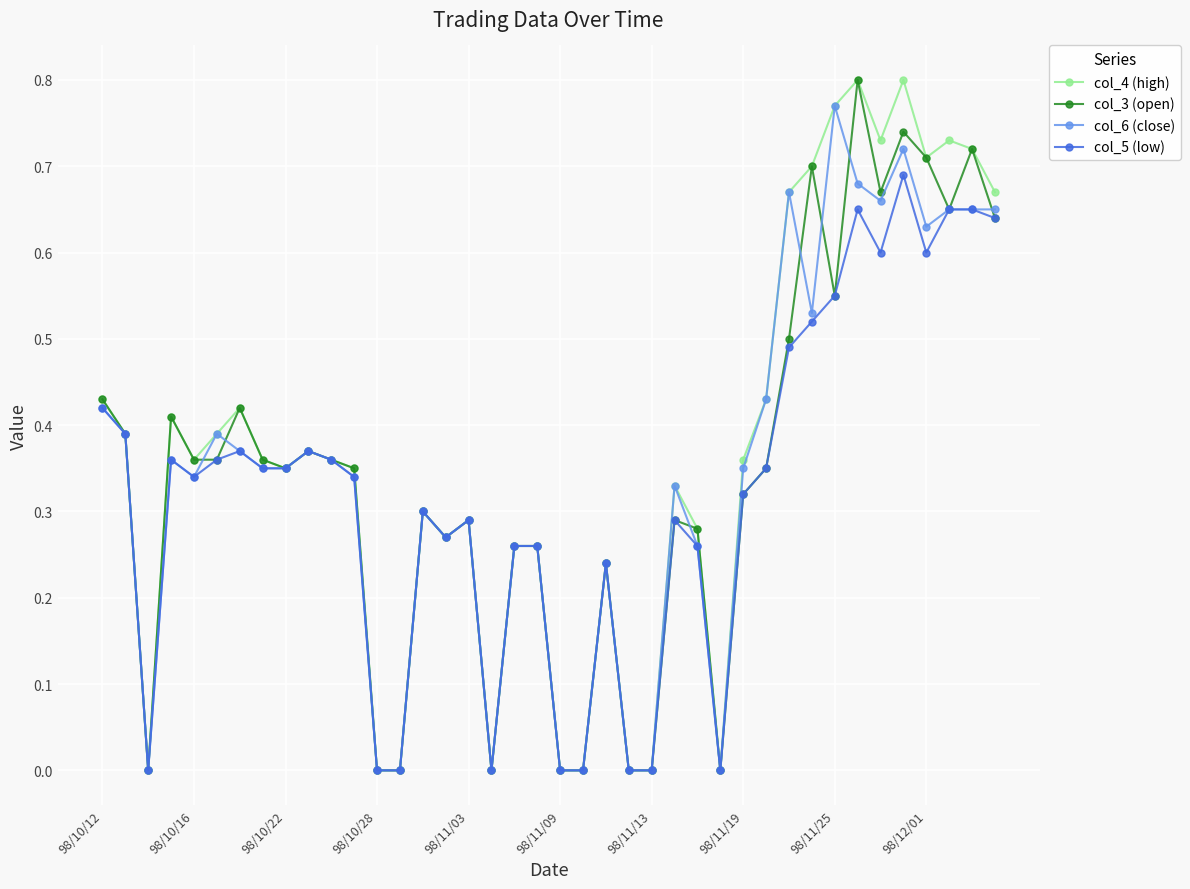

Count the number of categories in the chart.

40